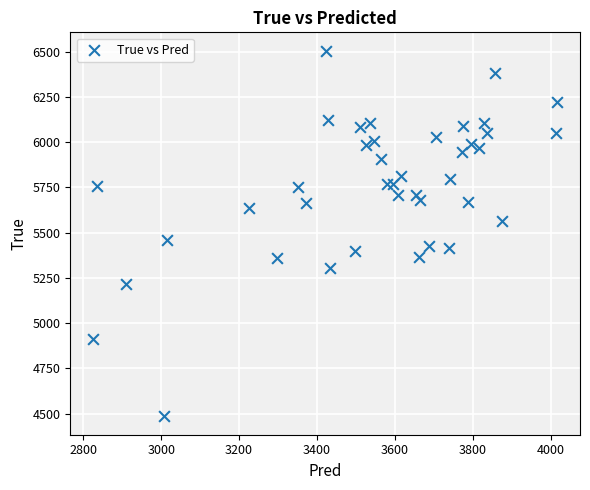

What is the range of Y values (max minus min)?

2021